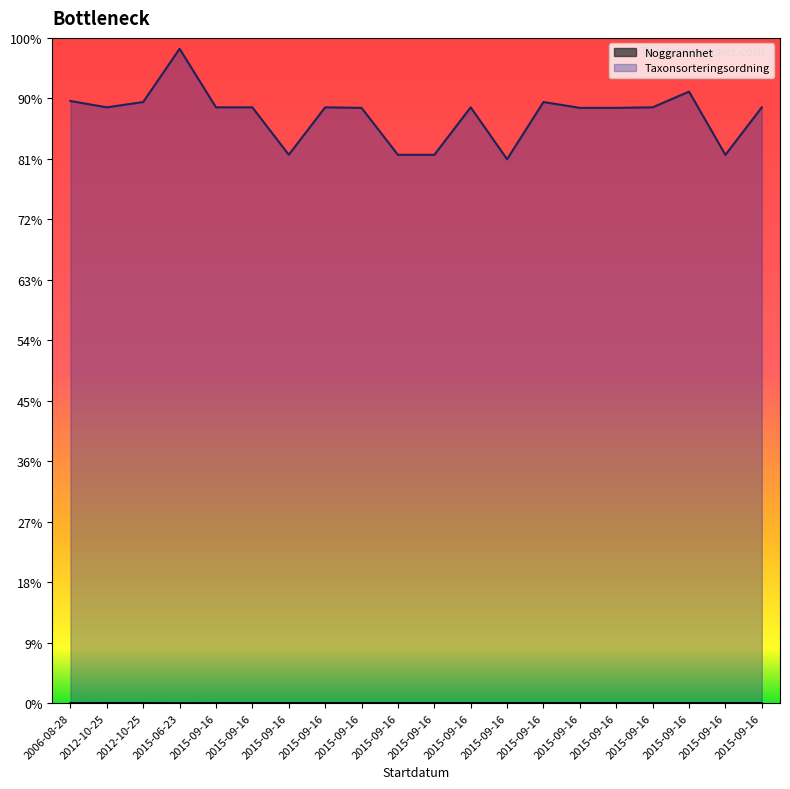

True or false: Taxonsorteringsordning and Noggrannhet intersect in this chart.

False